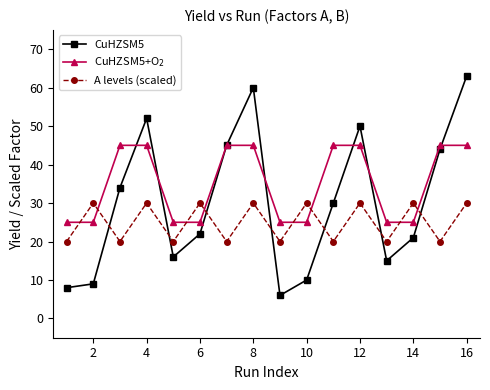

How many times do A levels (scaled) and CuHZSM5 cross each other?

7